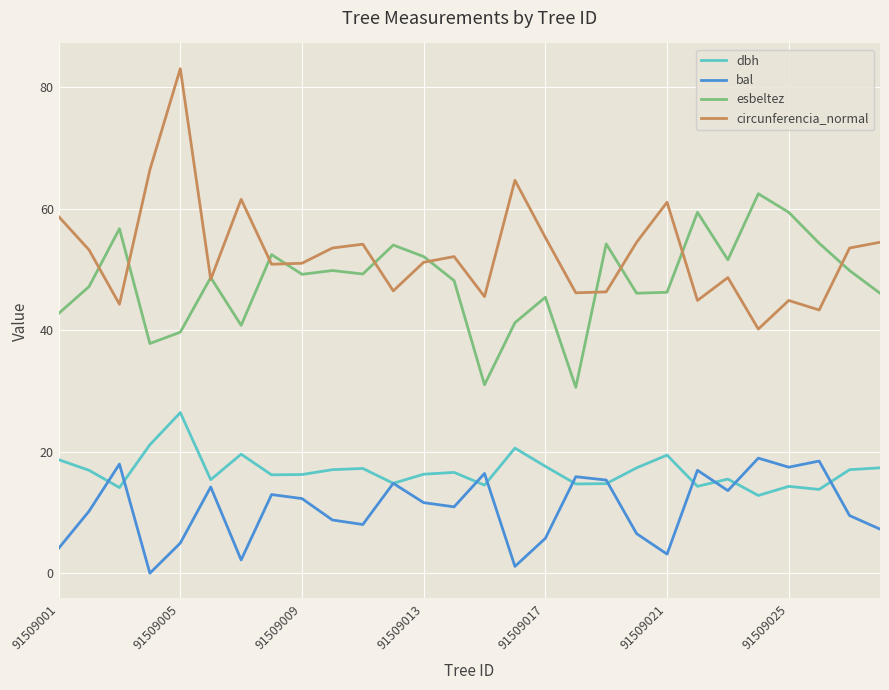

Rank the series by their maximum value, from highest to lowest.

circunferencia_normal, esbeltez, dbh, bal